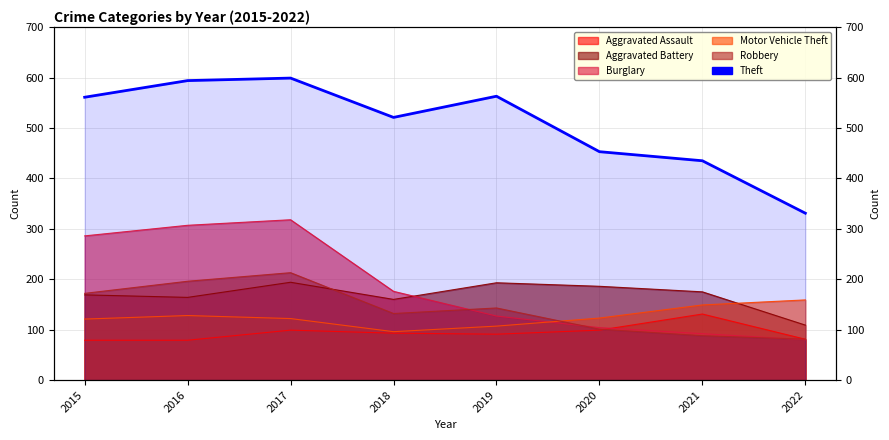

True or false: there are more than 2 points higher than both neighbors.

False